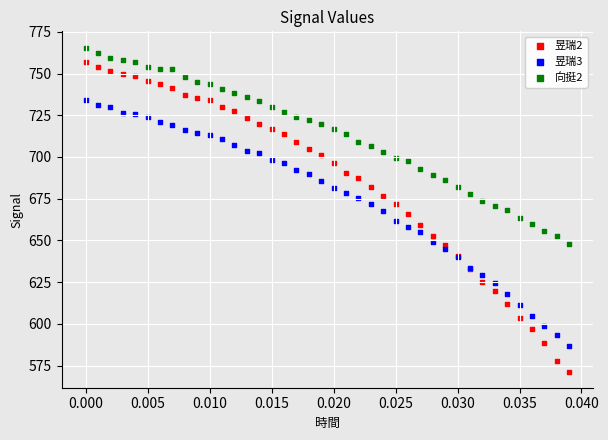

Which series has the largest Y range (max minus min)?

昱瑞2